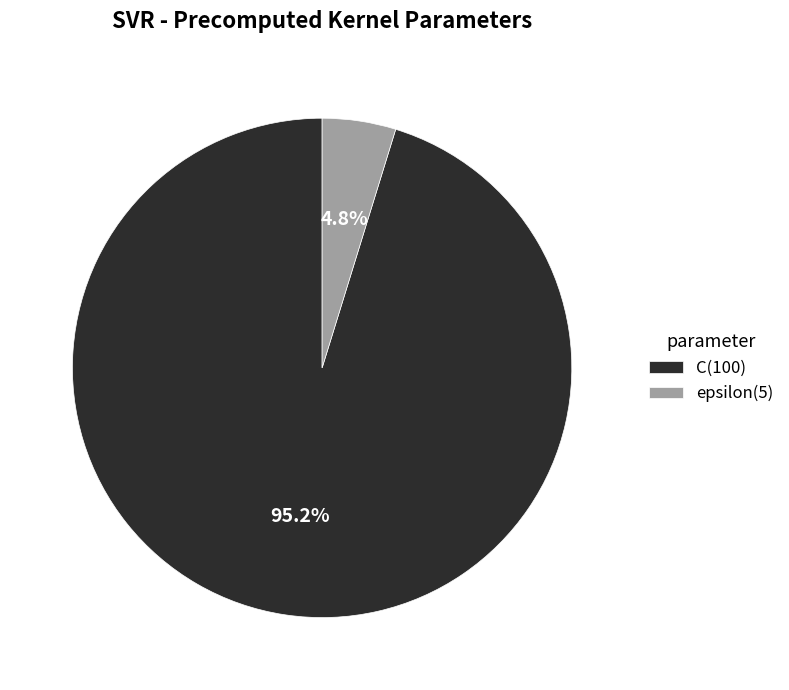

How many slices are in this pie chart?

2